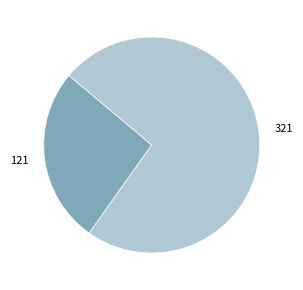

Is there any slice that represents more than half of the pie?

Yes